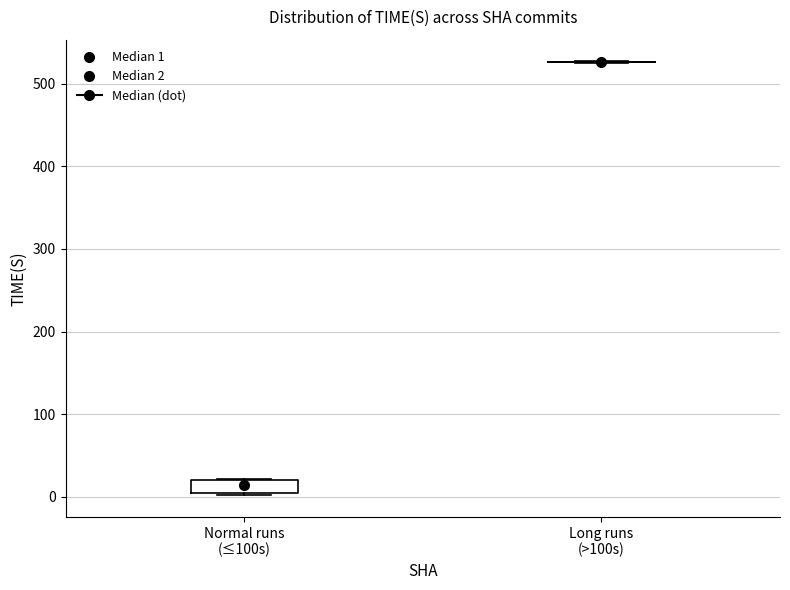

Reading left to right, read every box against the y-axis: the position of its median line, the range the box covers, and the ends of its whiskers. The values are not printed on the chart, so give them approximately, as read against the axis.

Normal runs (≤100s): median 10, box 0 to 20, whiskers 0 to 20
Long runs (>100s): box collapsed to a line at 530, whiskers 530 to 530